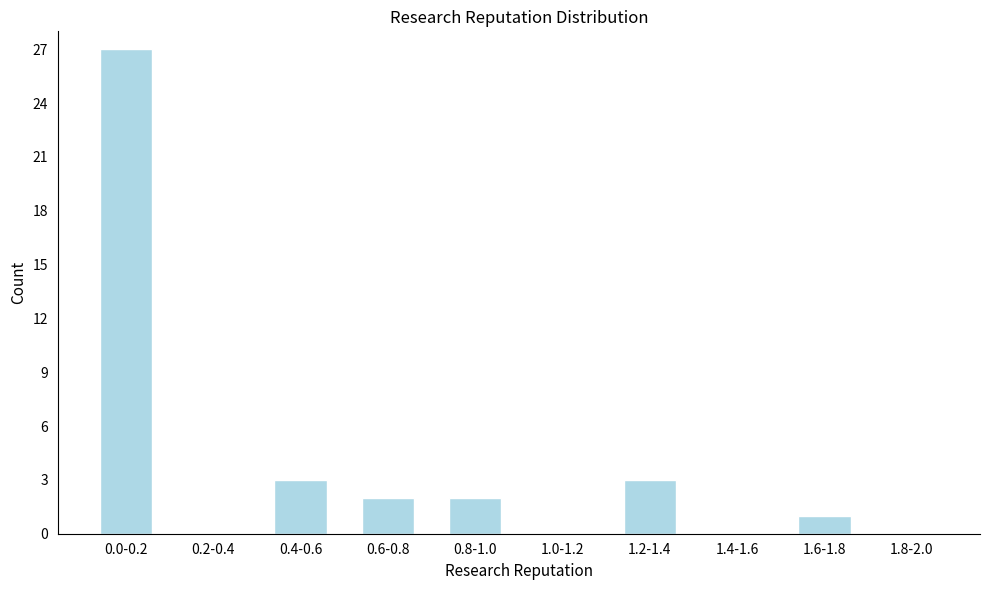

Reading left to right, extract all data points from this chart.

0.0-0.2=27	0.2-0.4=0	0.4-0.6=3	0.6-0.8=2	0.8-1.0=2	1.0-1.2=0	1.2-1.4=3	1.4-1.6=0	1.6-1.8=1	1.8-2.0=0